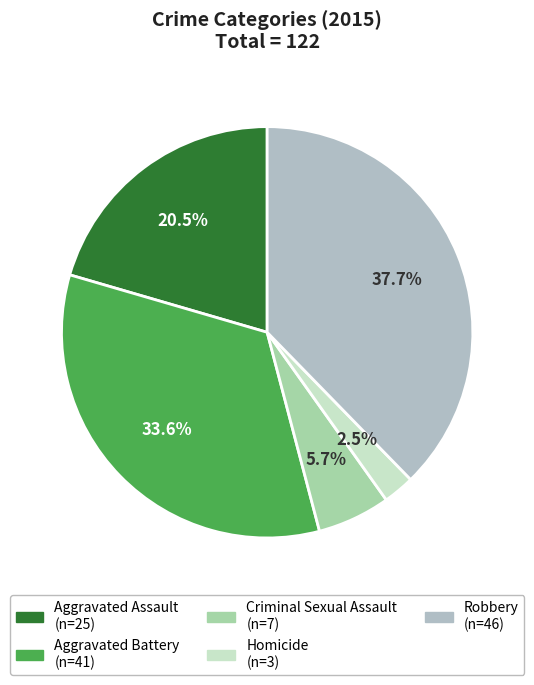

How many segments does this pie chart have?

5